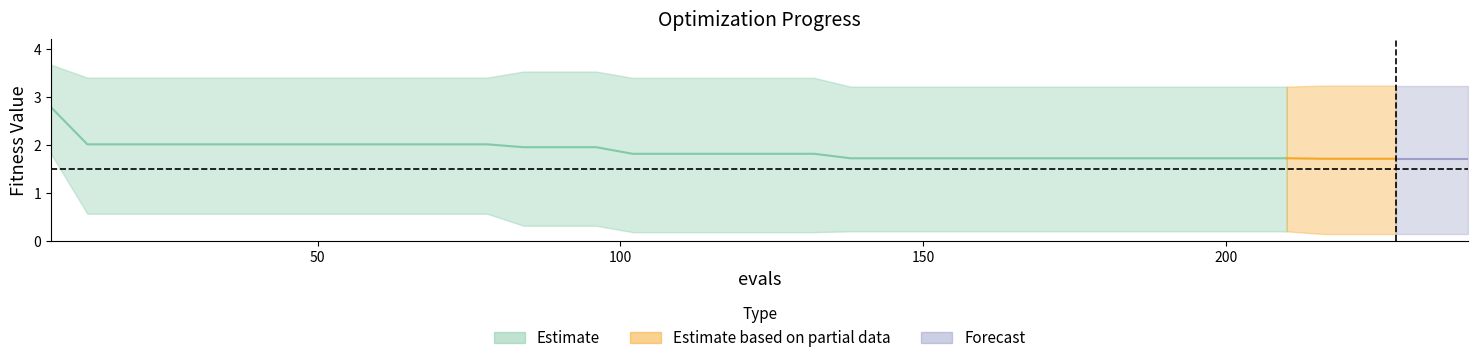

Reading left to right, extract all data points from this chart.

mean: 2.8	2.0	2.0	2.0	2.0	2.0	2.0	2.0	2.0	2.0	2.0	2.0	2.0	2.0	2.0	2.0	1.8	1.8	1.8	1.8	1.8	1.8	1.7	1.7	1.7	1.7	1.7	1.7	1.7	1.7	1.7	1.7	1.7	1.7	1.7	1.7	1.7	1.7	1.7	1.7
best: 1.8	0.6	0.6	0.6	0.6	0.6	0.6	0.6	0.6	0.6	0.6	0.6	0.6	0.3	0.3	0.3	0.2	0.2	0.2	0.2	0.2	0.2	0.2	0.2	0.2	0.2	0.2	0.2	0.2	0.2	0.2	0.2	0.2	0.2	0.2	0.1	0.1	0.1	0.1	0.1
worst: 3.7	3.4	3.4	3.4	3.4	3.4	3.4	3.4	3.4	3.4	3.4	3.4	3.4	3.5	3.5	3.5	3.4	3.4	3.4	3.4	3.4	3.4	3.2	3.2	3.2	3.2	3.2	3.2	3.2	3.2	3.2	3.2	3.2	3.2	3.2	3.2	3.2	3.2	3.2	3.2